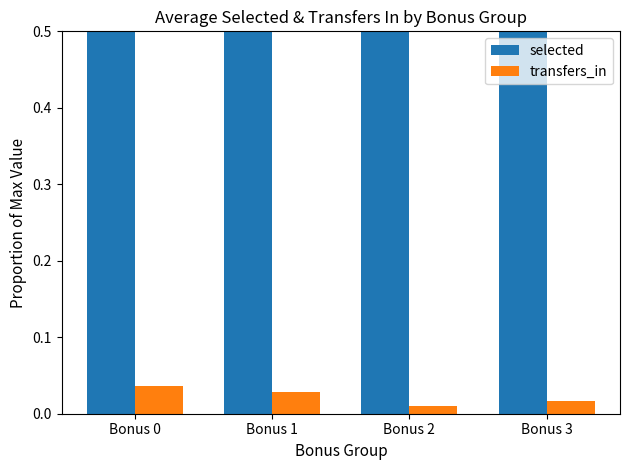

What is the average value of the selected series?

0.9